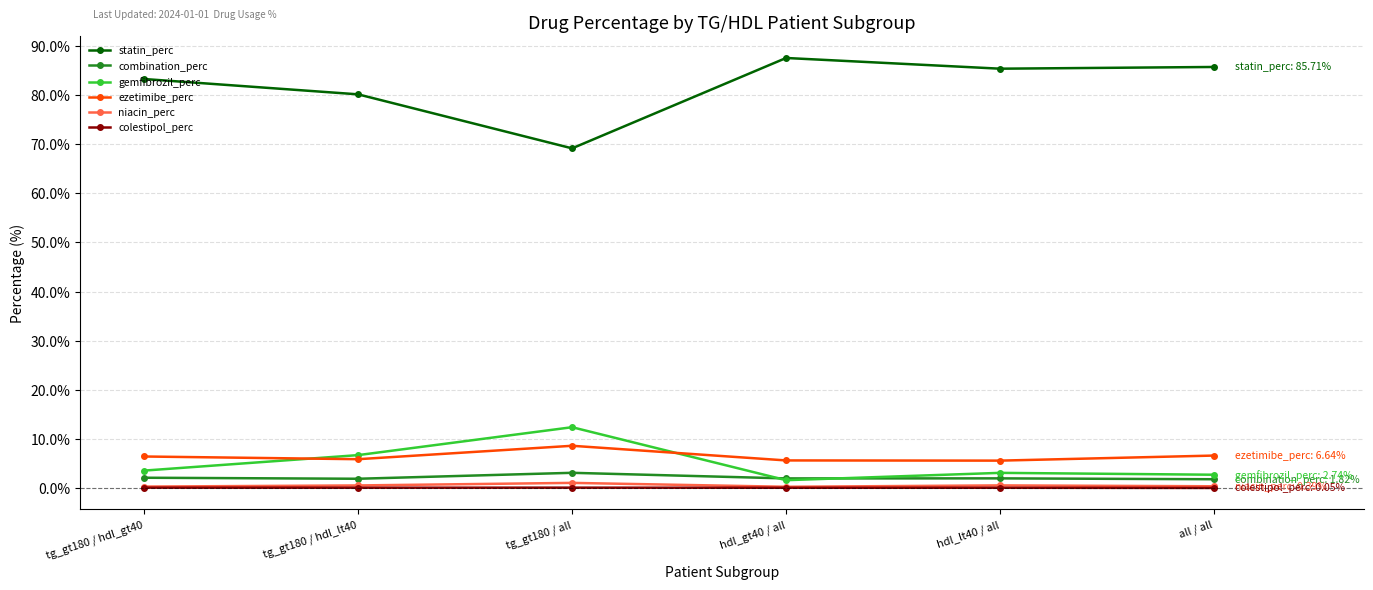

What is the maximum value for gemfibrozil_perc?

12.4